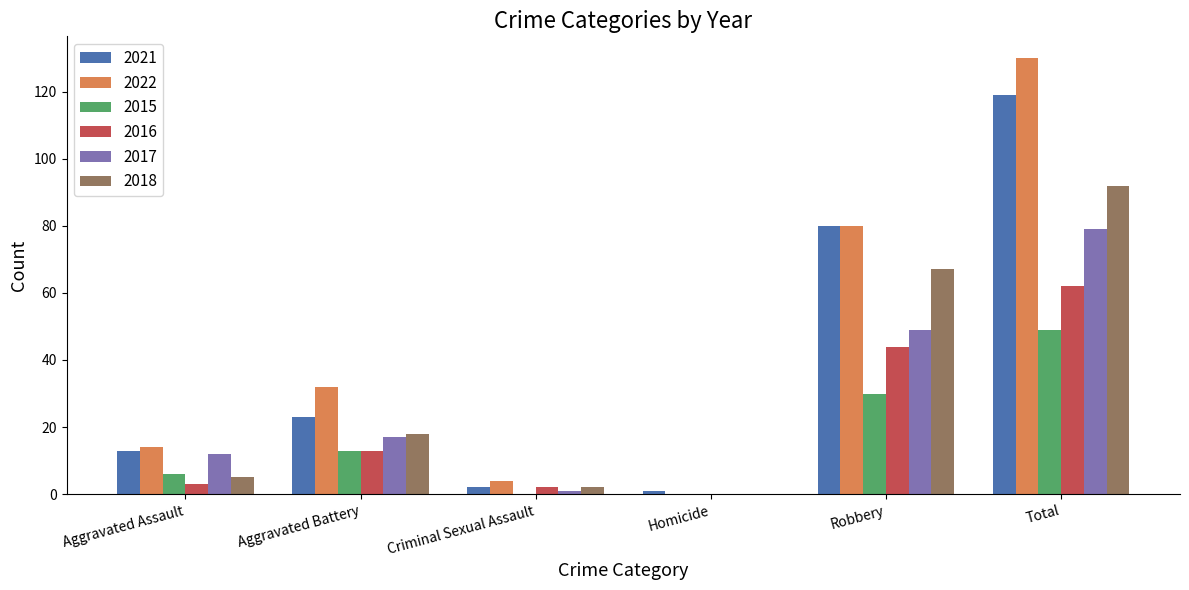

Which series changed the most between Aggravated Battery and Criminal Sexual Assault?

2022